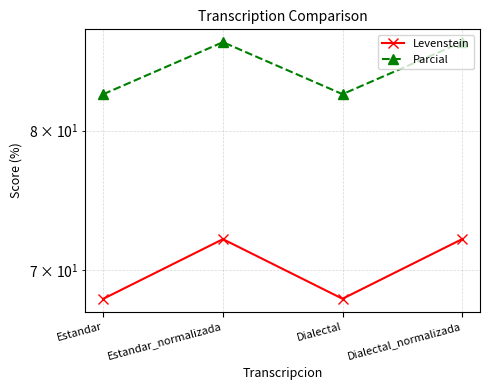

List the series in order of their peak value, lowest first.

Levenstein, Parcial